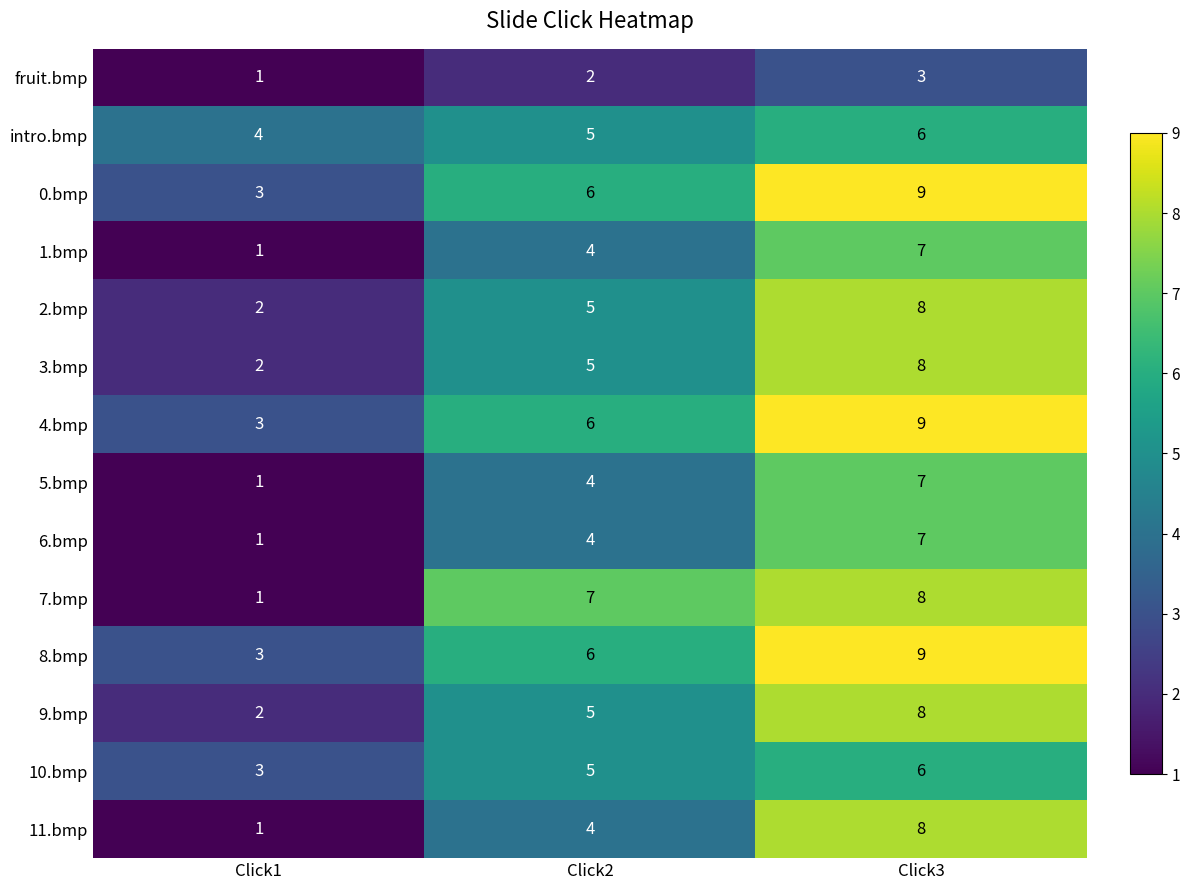

List the labels in order of 11.bmp value, smallest first.

Click1, Click2, Click3